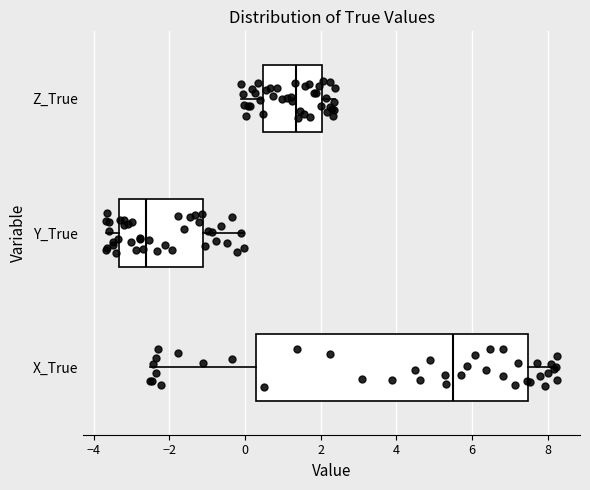

Which box has the furthest to the right median line?

X_True